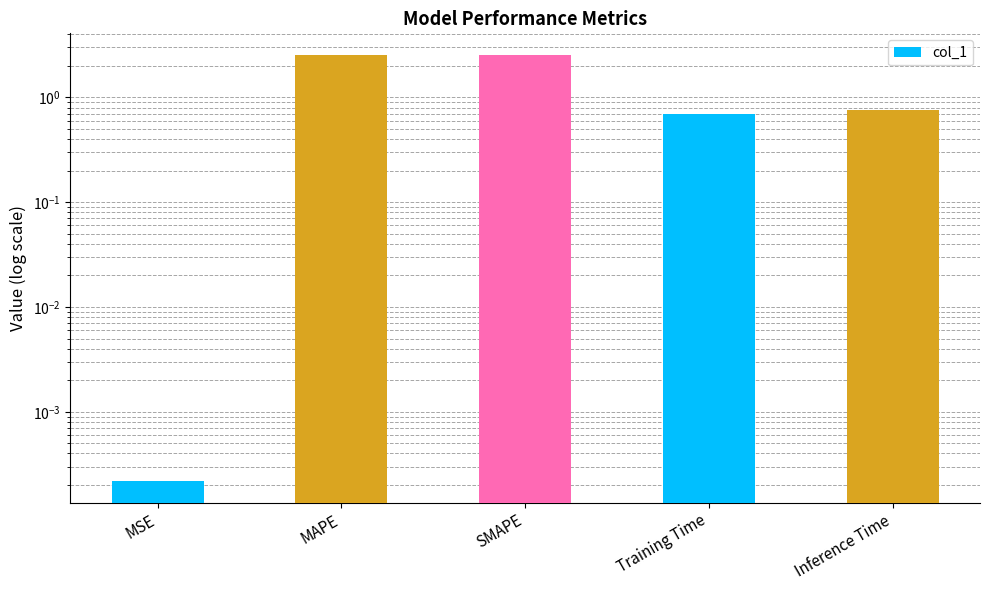

Reading right to left, list all the values displayed in this chart.

Inference Time=0.8	Training Time=0.7	SMAPE=2.6	MAPE=2.5	MSE=0.0